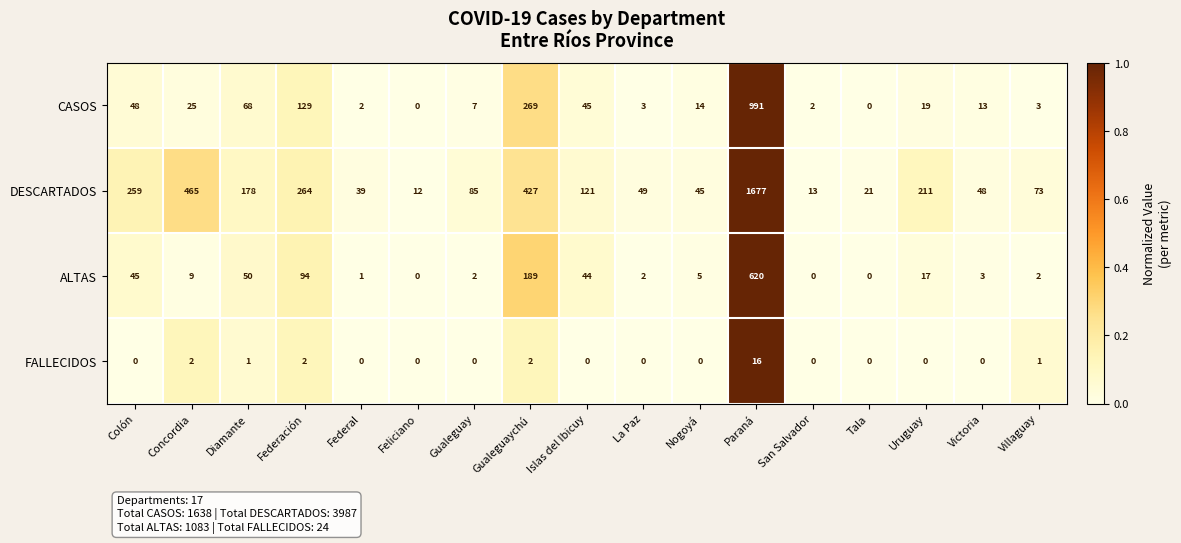

Which category has the highest value across all series?

Paraná